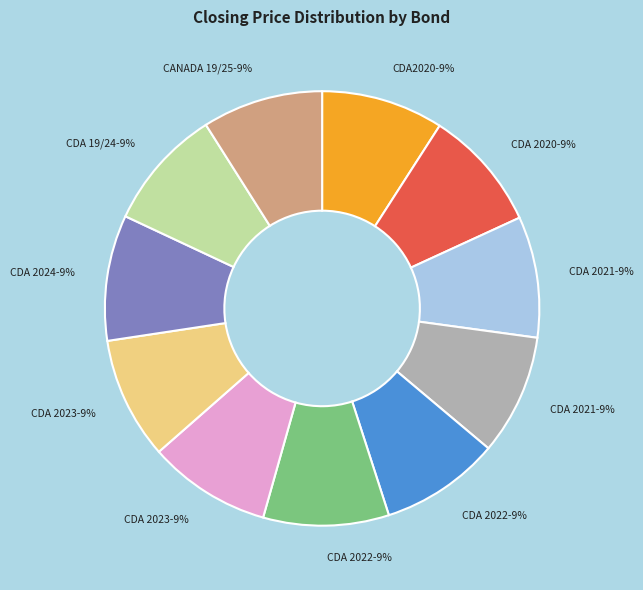

Is there any slice that represents more than half of the pie?

No